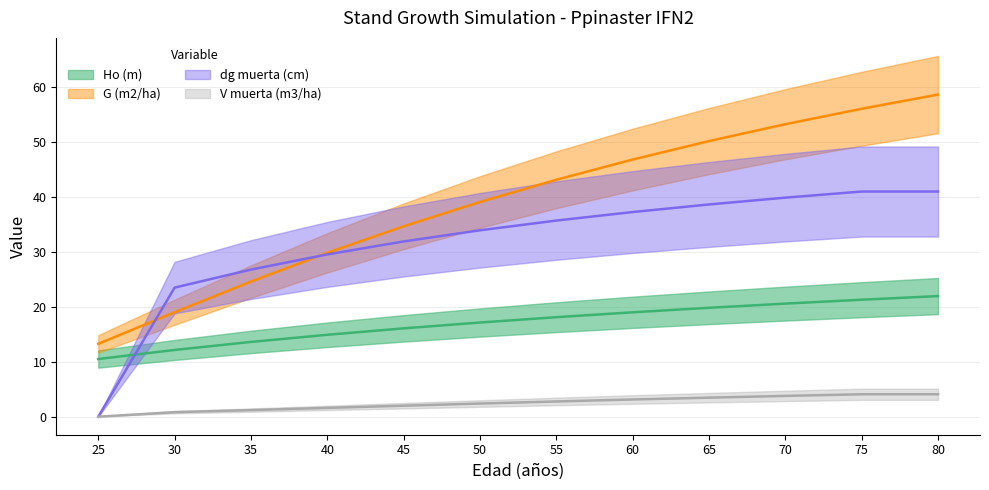

True or false: Ho (m) and G (m2/ha) cross at least once.

False